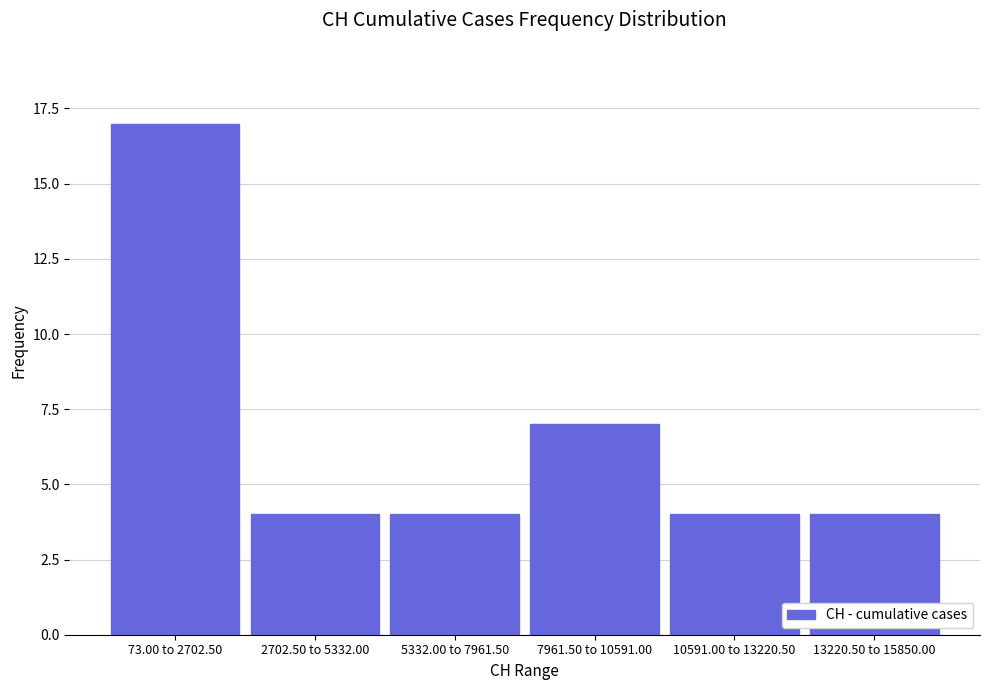

Reading left to right, transcribe all the data shown in this chart.

73.00 to 2702.50=17	2702.50 to 5332.00=4	5332.00 to 7961.50=4	7961.50 to 10591.00=7	10591.00 to 13220.50=4	13220.50 to 15850.00=4